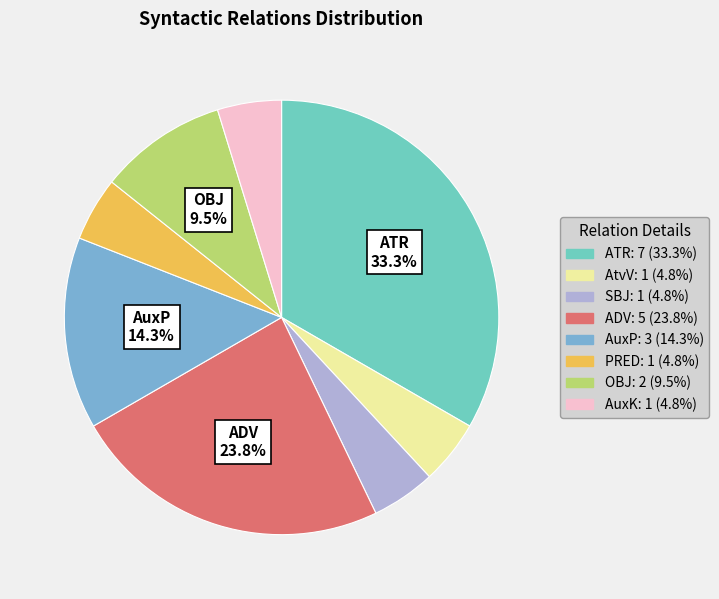

What is the total percentage of PRED and OBJ?

14.3%